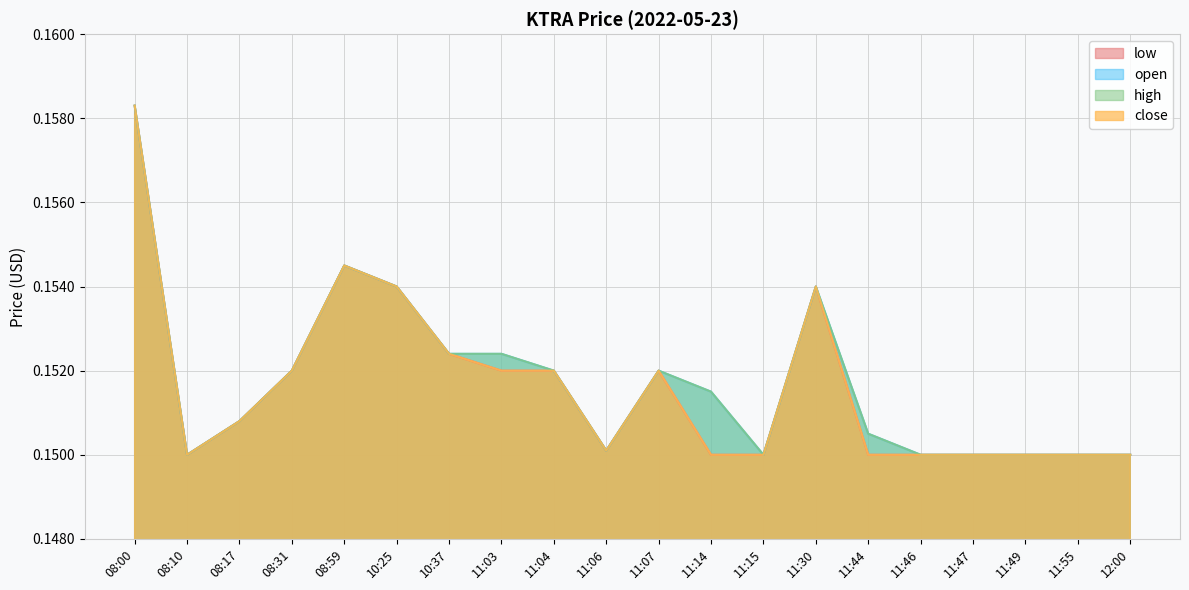

List the labels in order of open value, largest first.

08:00, 08:59, 10:25, 11:30, 10:37, 11:03, 08:31, 11:04, 11:07, 11:14, 08:17, 11:44, 11:06, 08:10, 11:15, 11:46, 11:47, 11:49, 11:55, 12:00